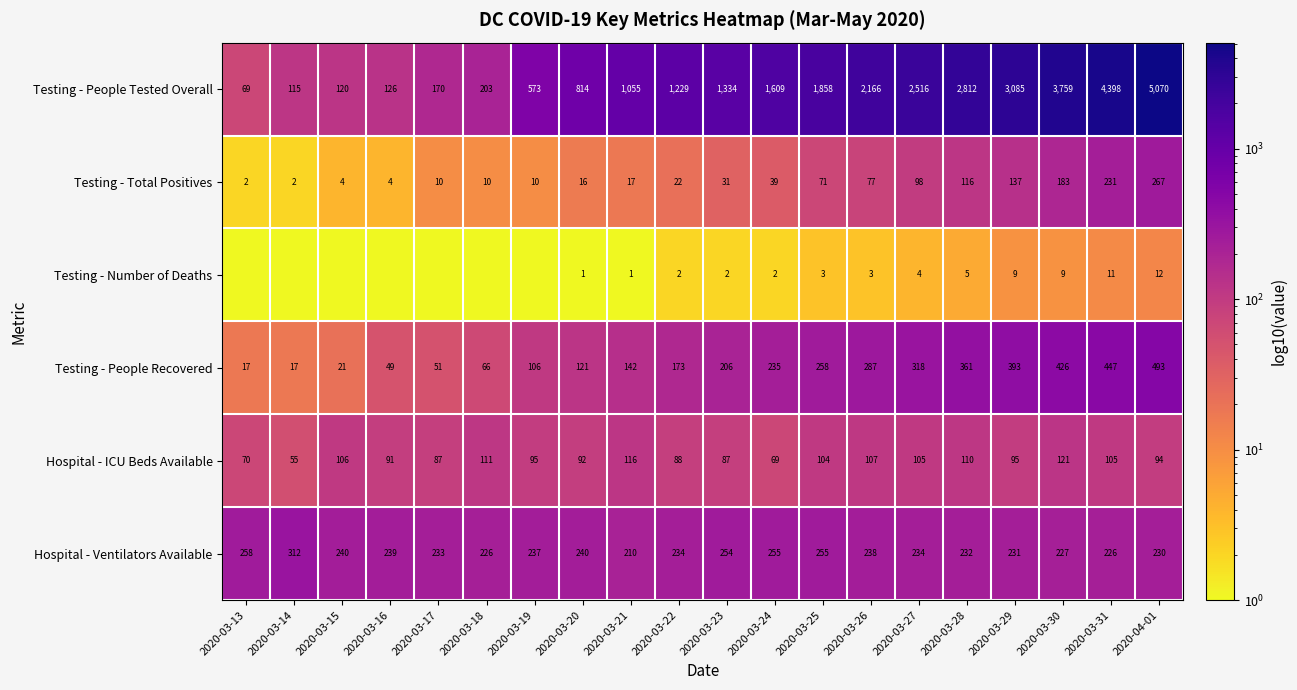

Where is Hospital - Ventilators Available nearest to the value 261?

2020-03-13